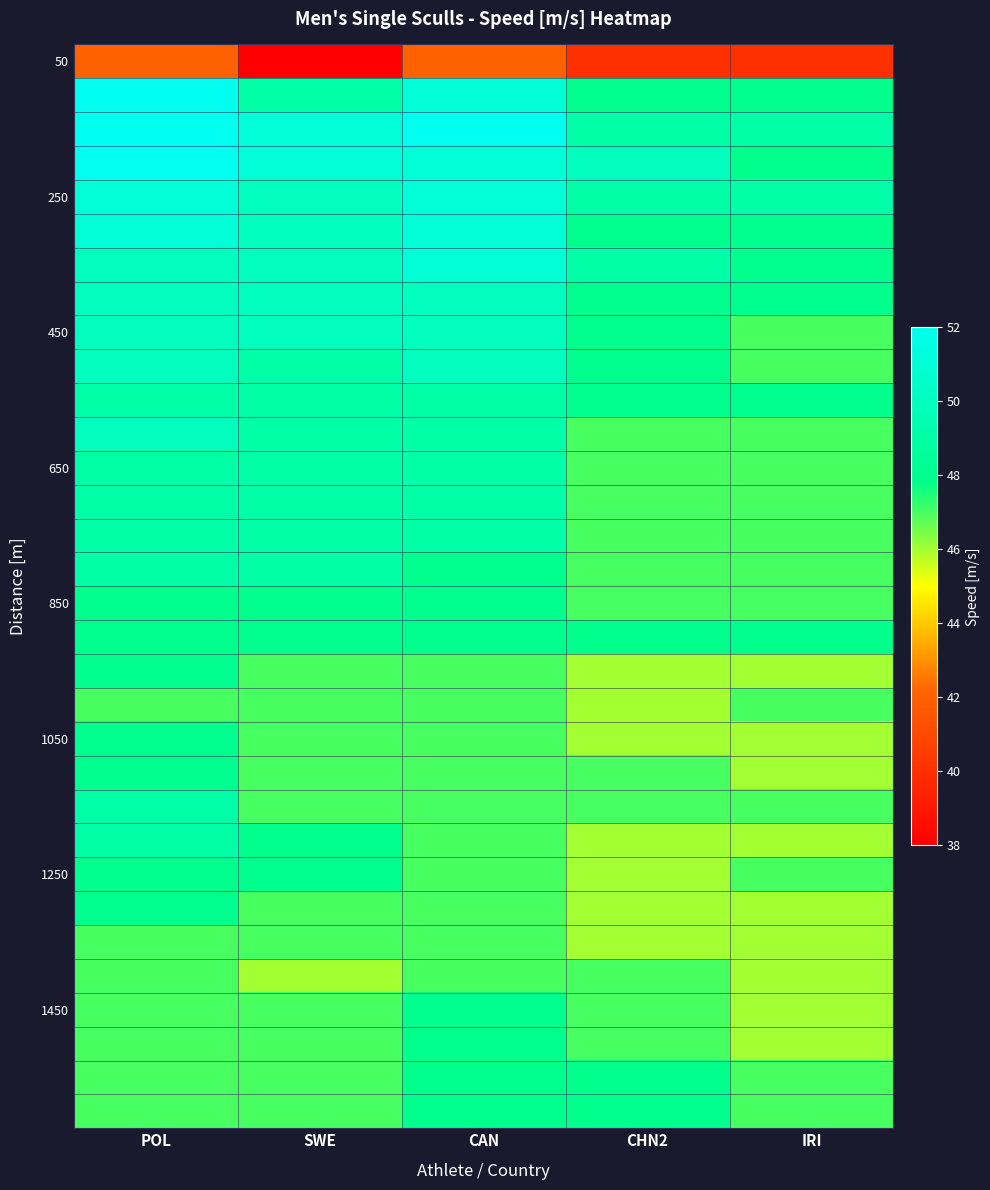

At how many categories does at least one series exceed 41?

5